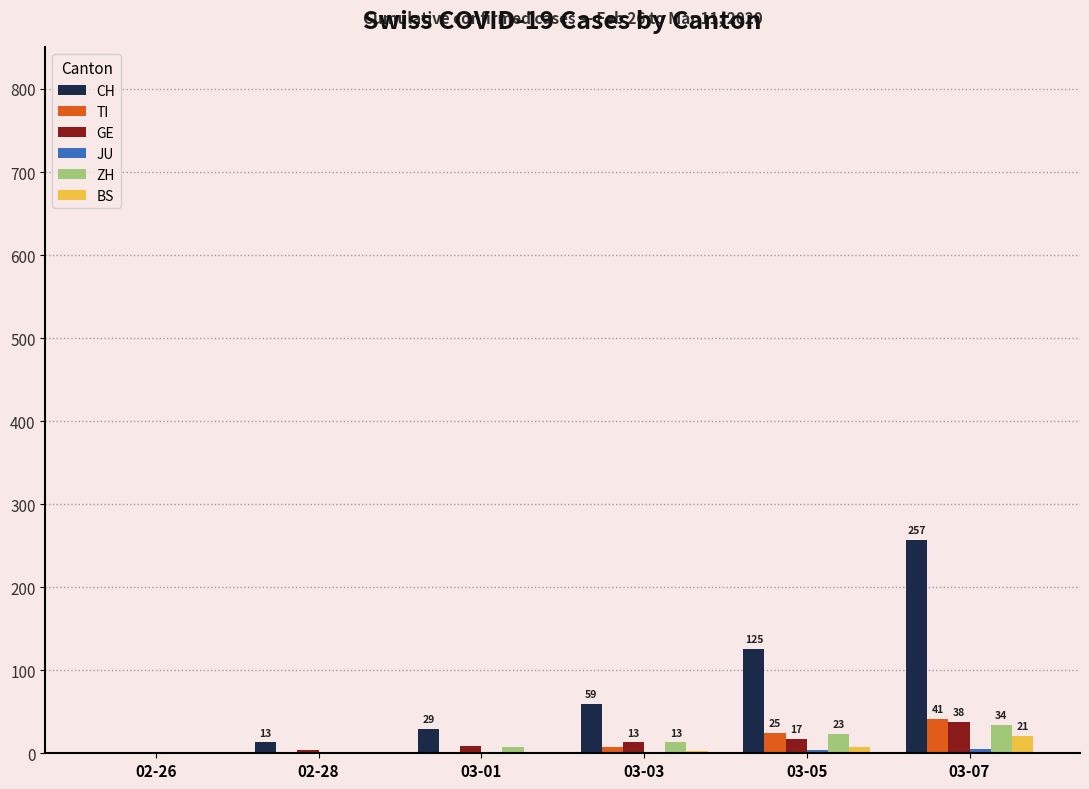

Is it true that CH equals 125 at 03-05?

True